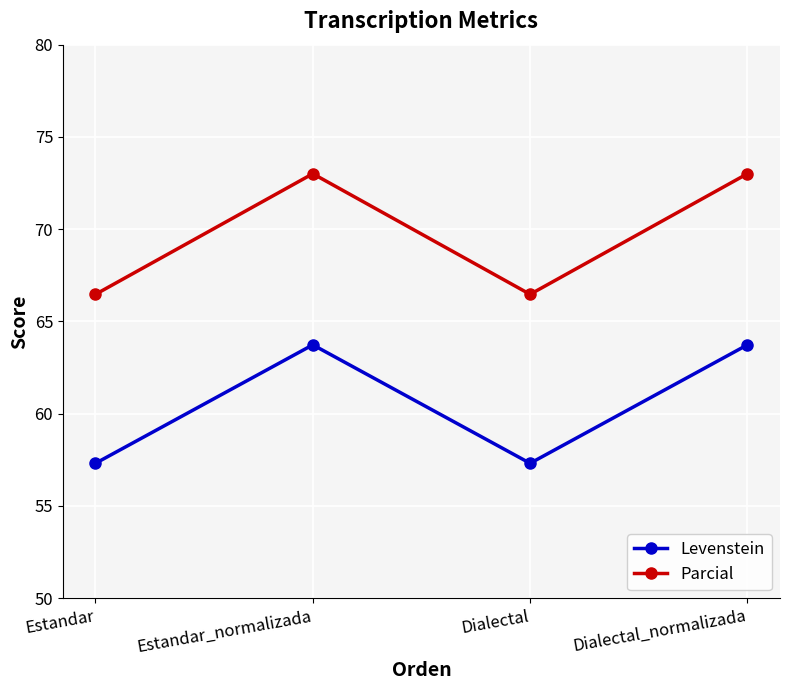

Read the Parcial value at Dialectal.

66.5